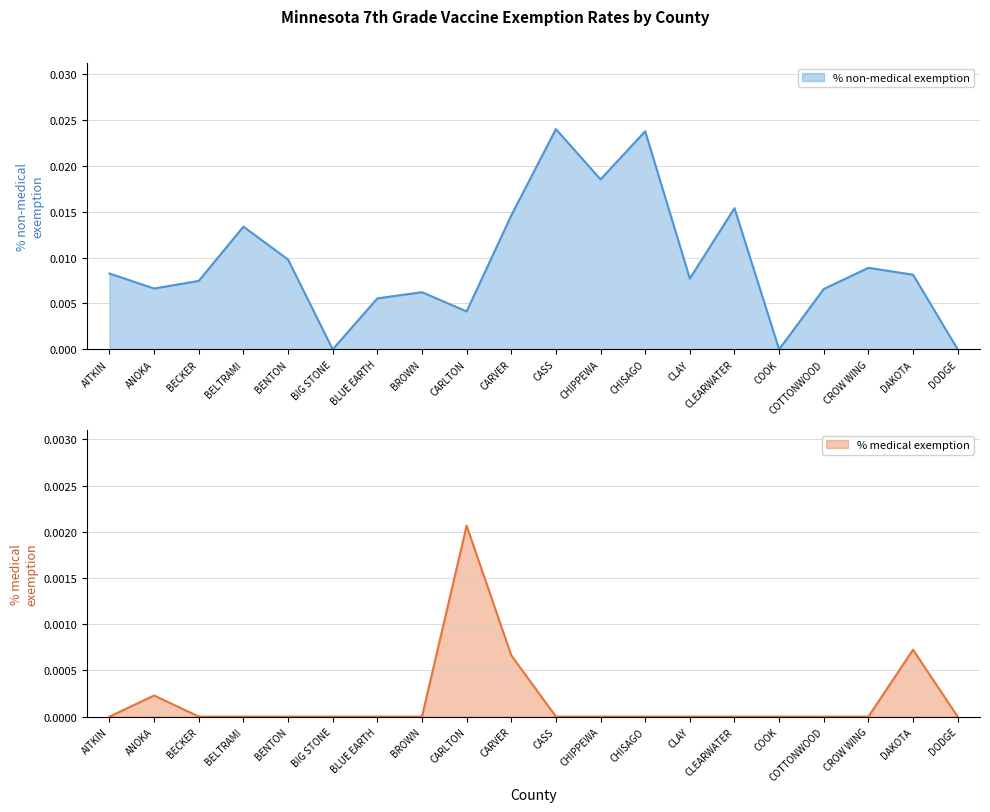

Which series has the largest range (max minus min)?

% non-medical exemption